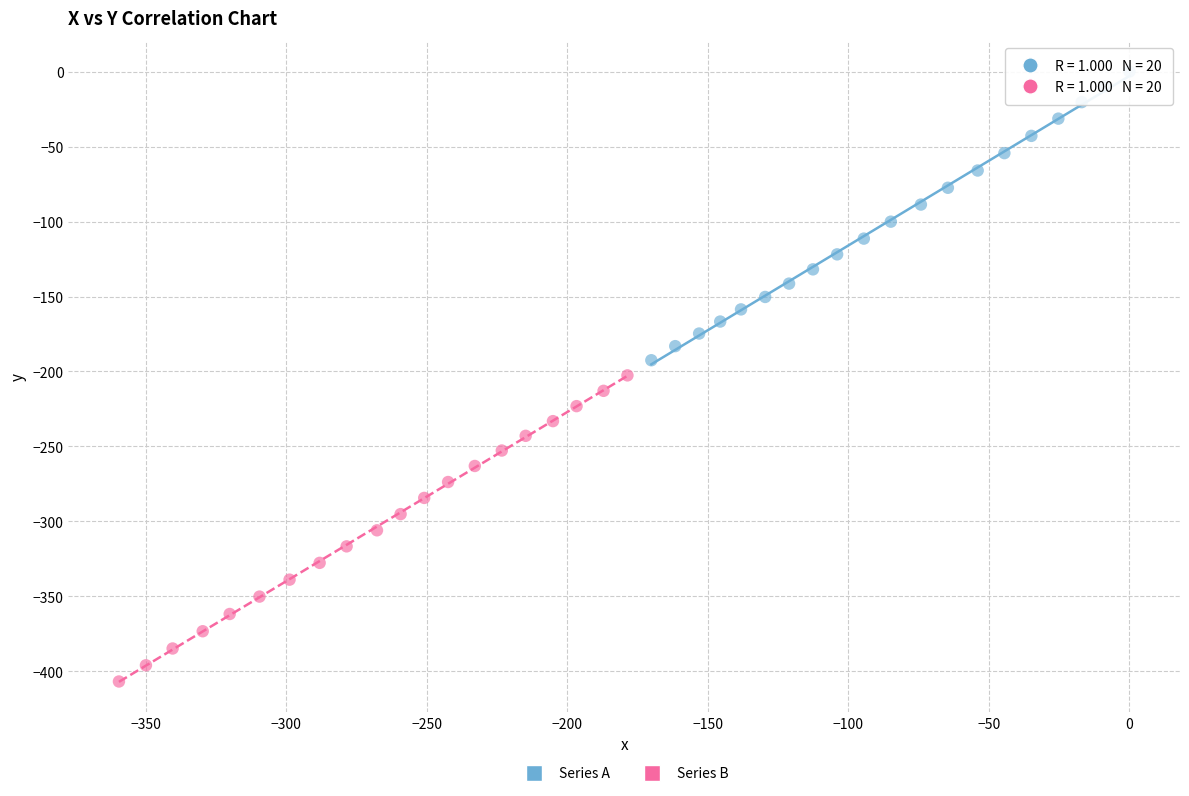

Which series reaches the maximum Y coordinate?

Series A